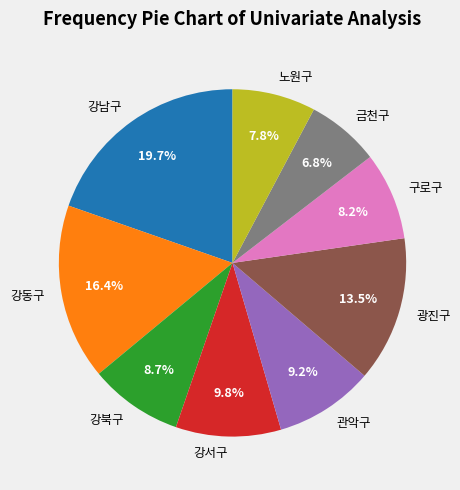

To the nearest percent, what percentage of the pie is 금천구?

7%